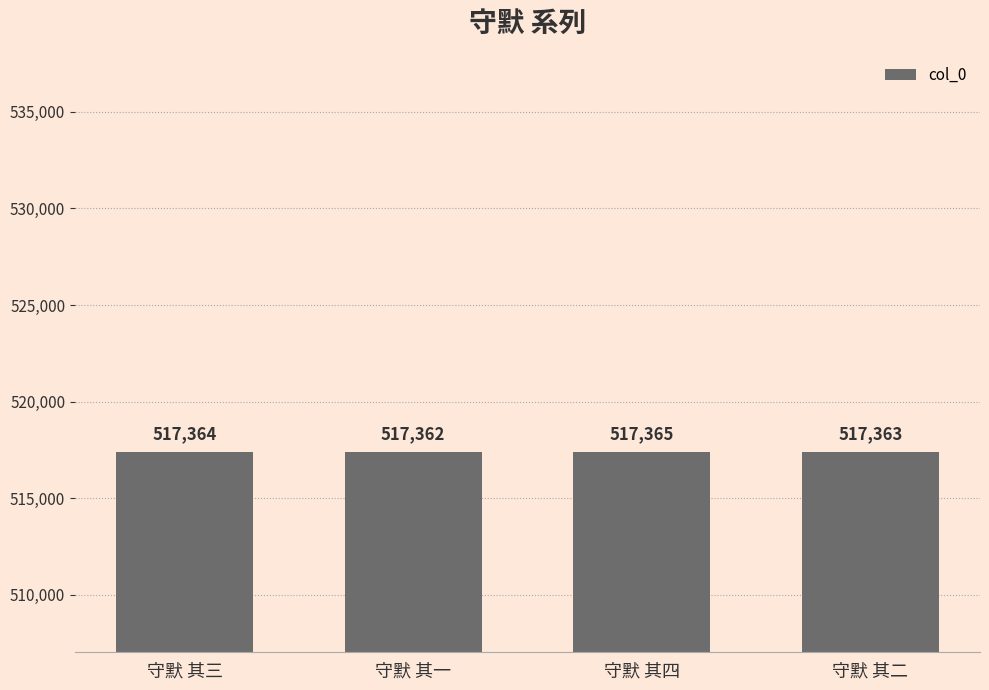

Count the number of categories in the chart.

4